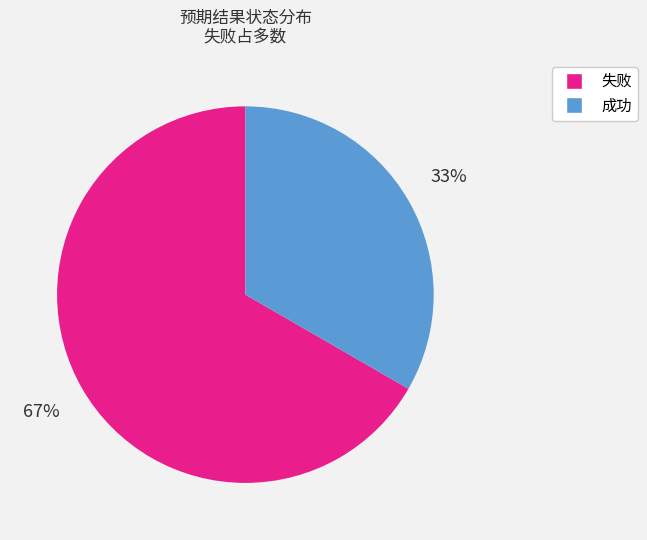

Is there any slice that represents more than half of the pie?

Yes